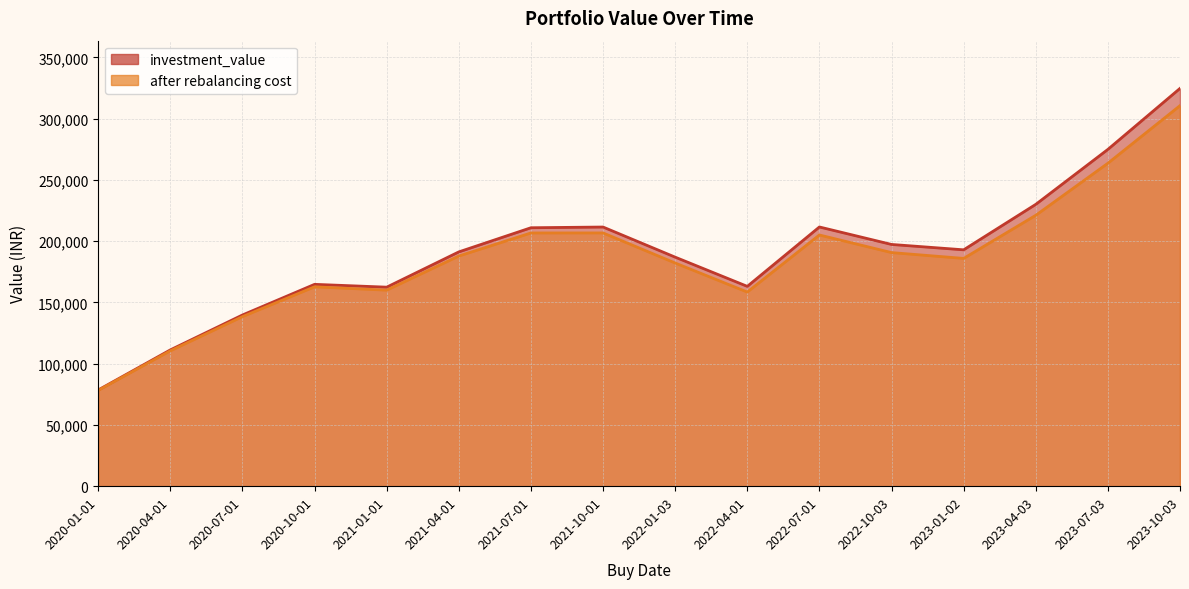

List the labels in order of investment_value value, largest first.

2023-10-03, 2023-07-03, 2023-04-03, 2022-07-01, 2021-10-01, 2021-07-01, 2022-10-03, 2023-01-02, 2021-04-01, 2022-01-03, 2020-10-01, 2022-04-01, 2021-01-01, 2020-07-01, 2020-04-01, 2020-01-01